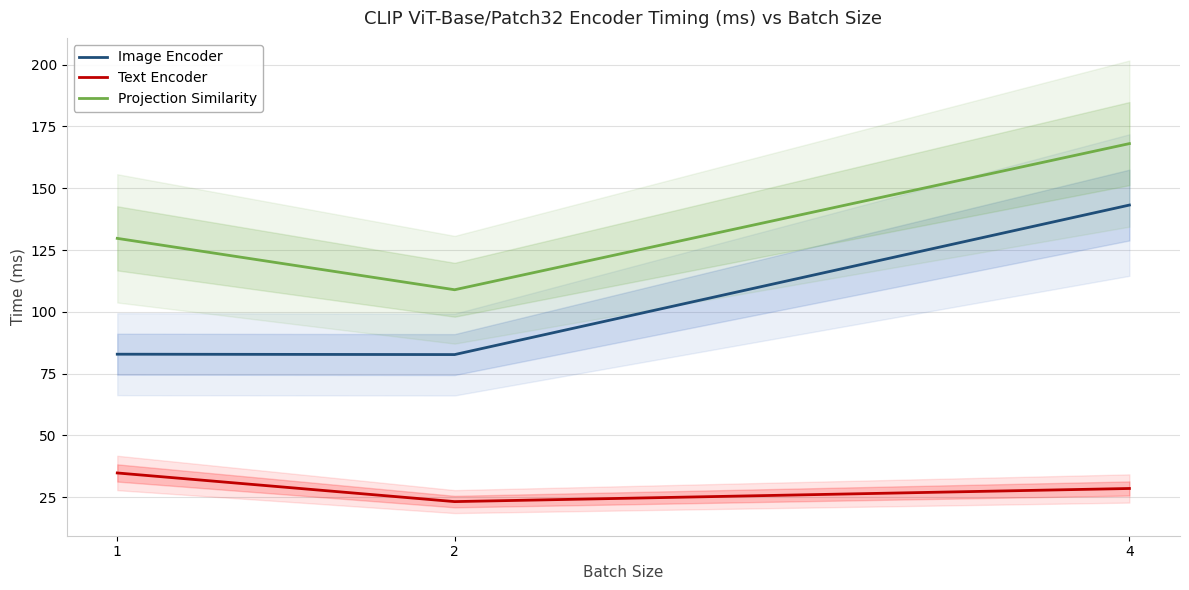

What is the difference between the maximum and minimum values in the Projection Similarity series?

59.1